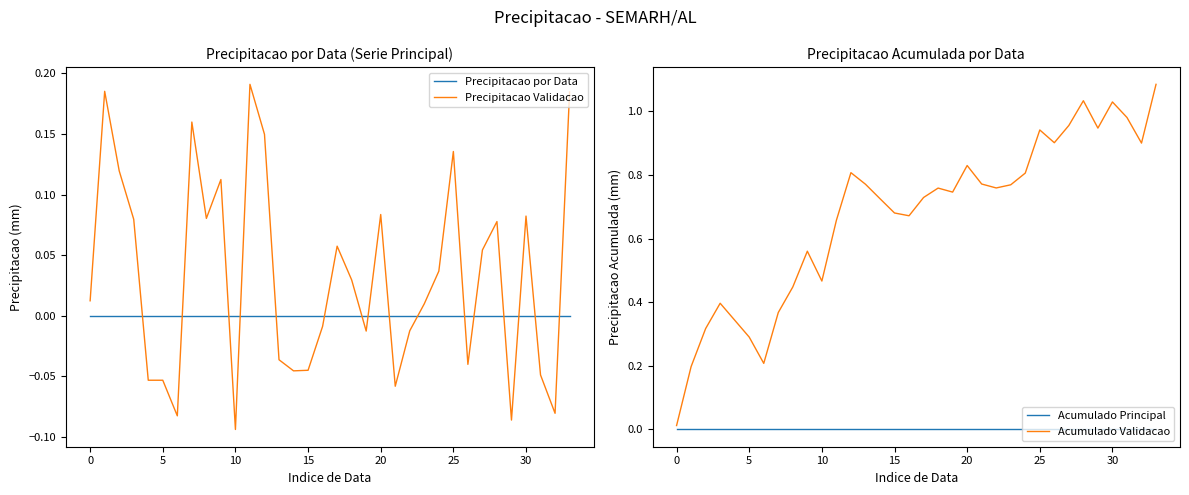

True or false: Precipitacao Validacao and Precipitacao por Data intersect in this chart.

True